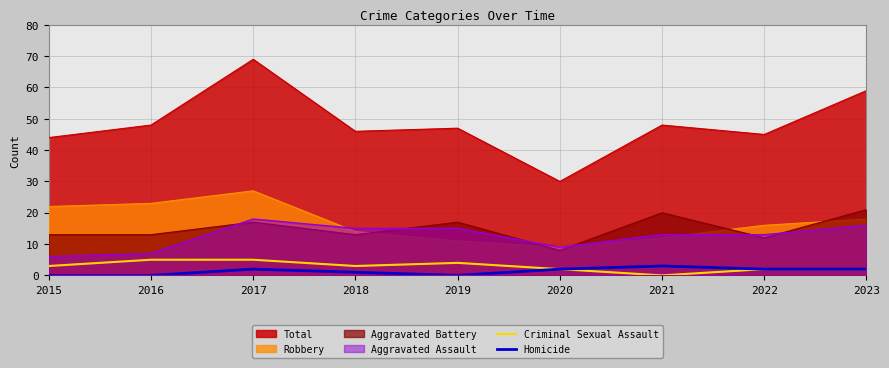

Is it true that Aggravated Assault equals 15 at 2019?

True